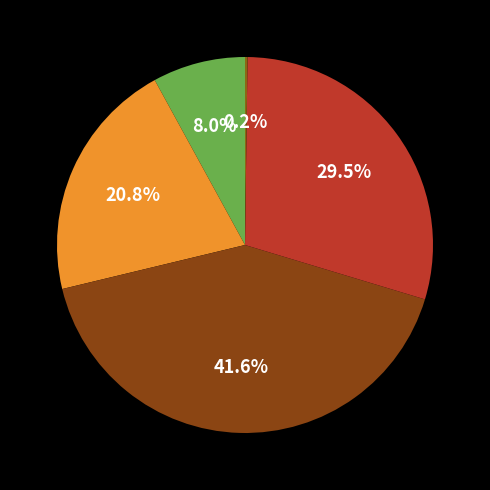

Which slice is the largest?

SMAPE